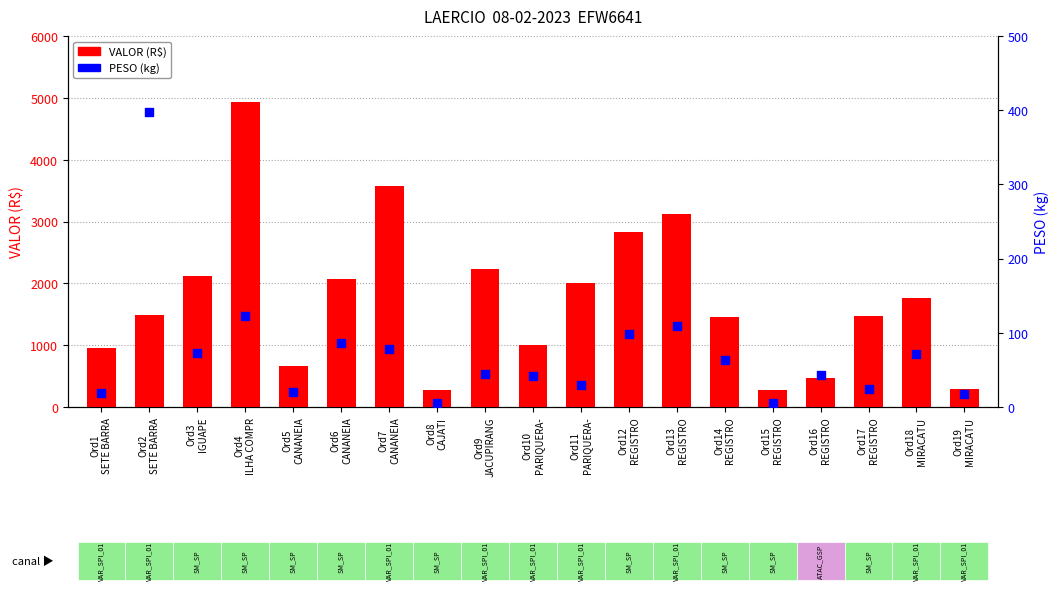

At which category is the sum across all series the highest?

Ord4
ILHA COMPR